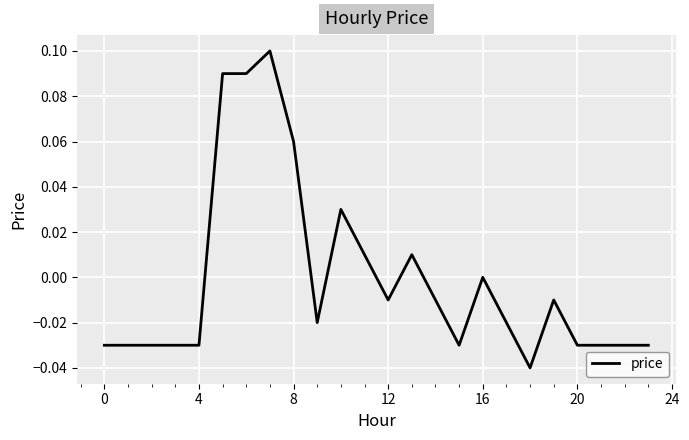

What is the label of the 7th point from the right?

17